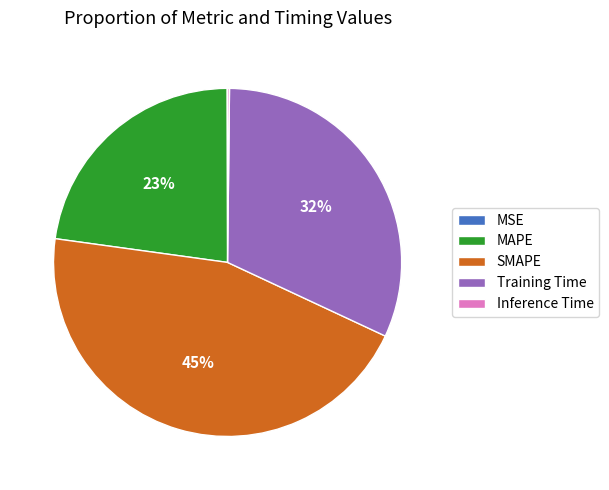

Which has a higher value, SMAPE or Training Time?

SMAPE